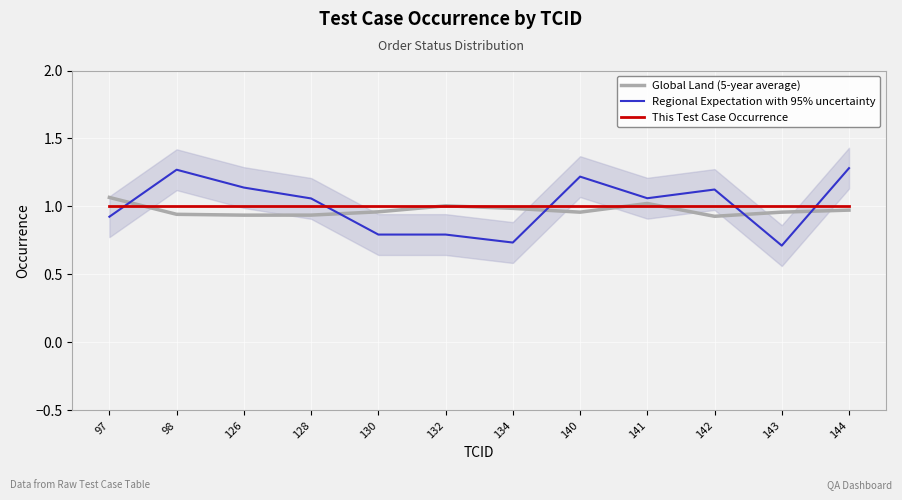

What is the difference between the maximum and minimum values in the Regional Expectation with 95% uncertainty series?

0.6